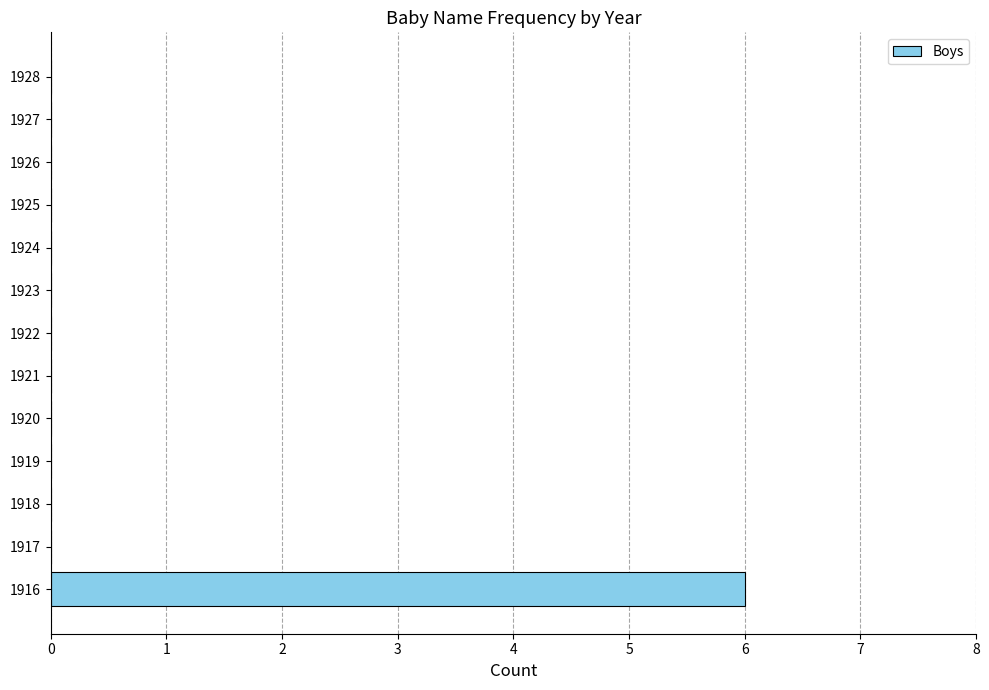

Which category has the highest value across all series?

1916